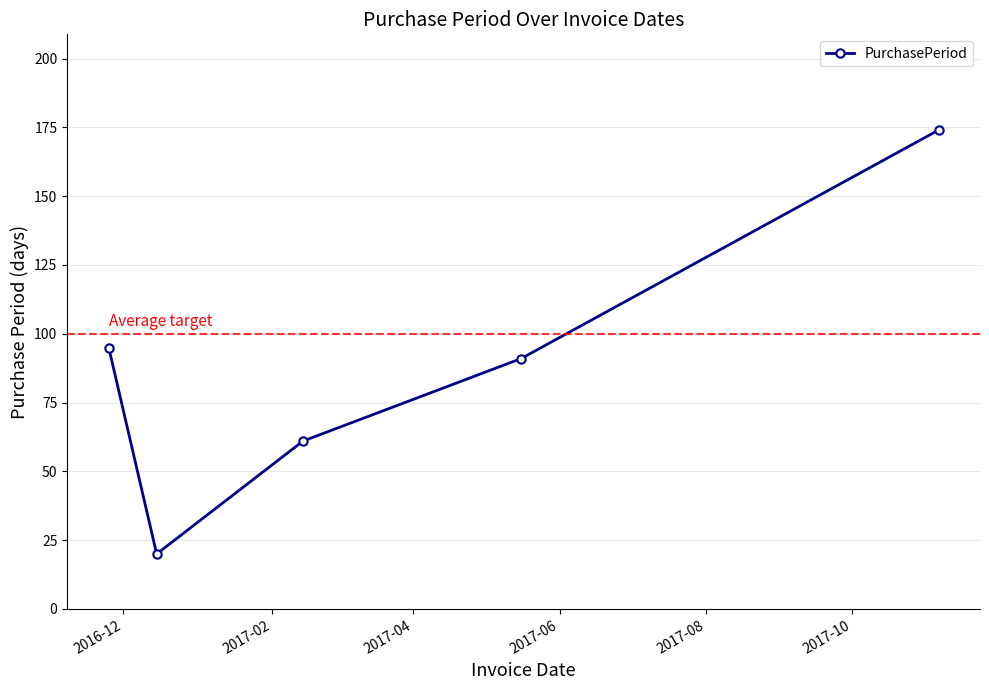

What is the maximum value shown in the chart?

174